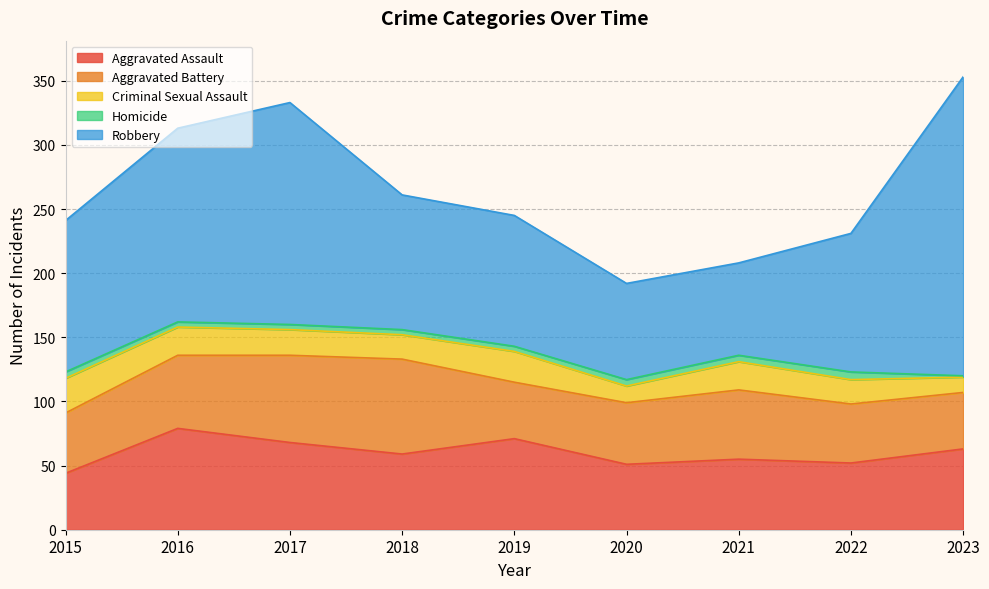

Is it true that Criminal Sexual Assault equals 29 at 2017?

False